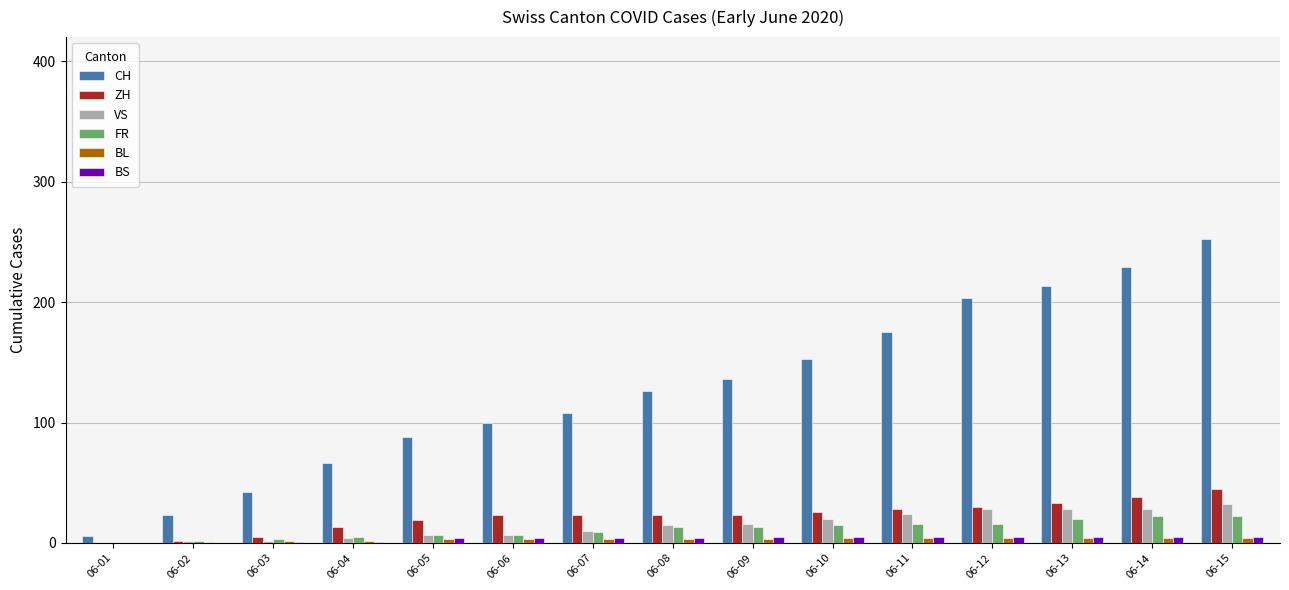

At which category is the sum across all series the highest?

06-15